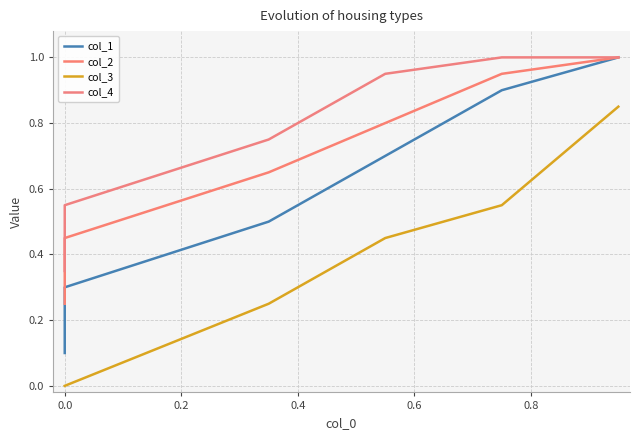

True or false: col_2 and col_4 cross at least once.

False